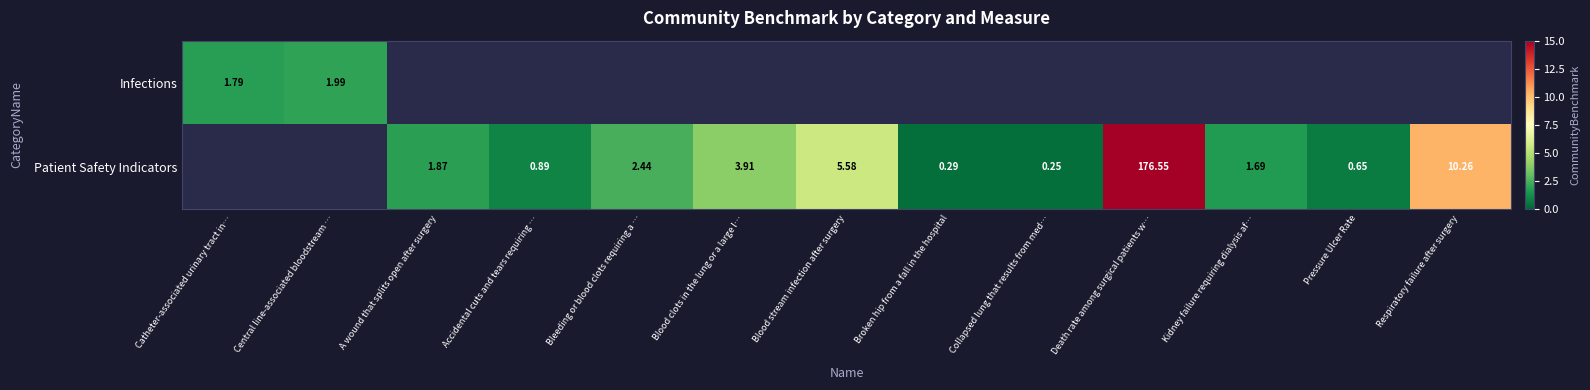

Is the value of Infections at Central line-associated bloodstream … greater than the value of Patient Safety Indicators at A wound that splits open after surgery?

Yes